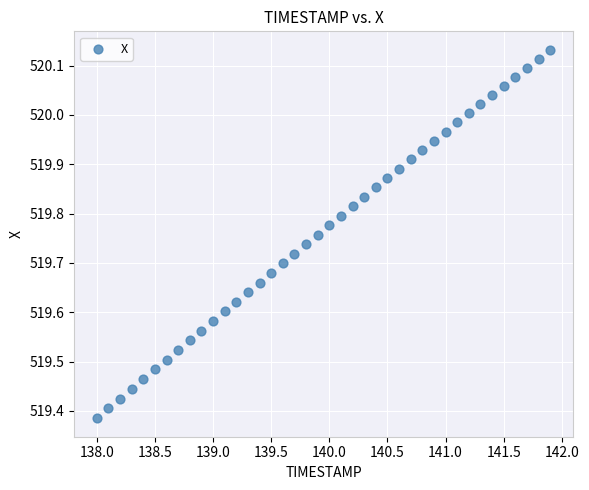

What is the range of X values (max minus min)?

3.9